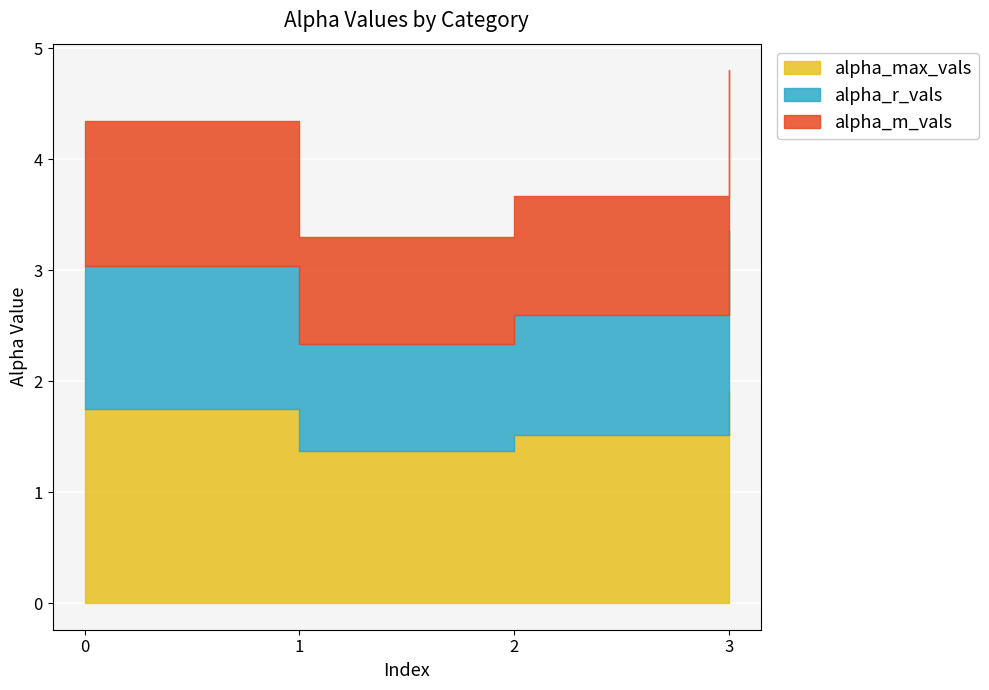

The alpha_m_vals series shows 5.1 at 1. True or false?

False